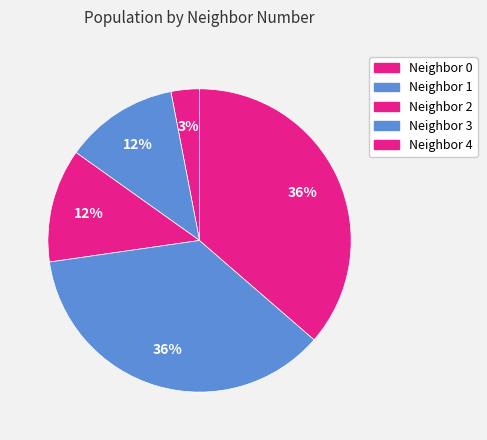

How many segments does this pie chart have?

5